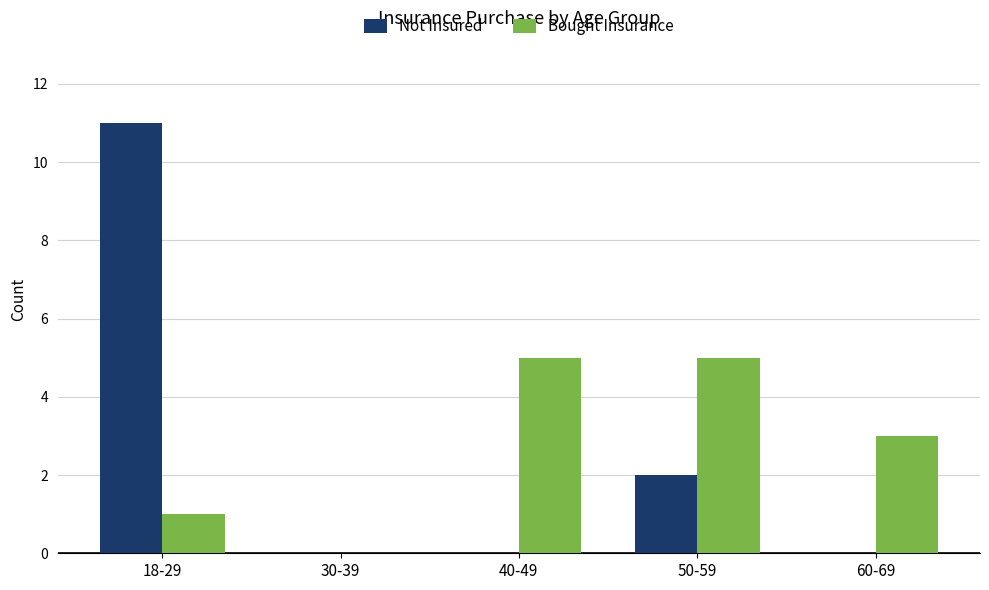

What is the total value across all series at 40-49?

5